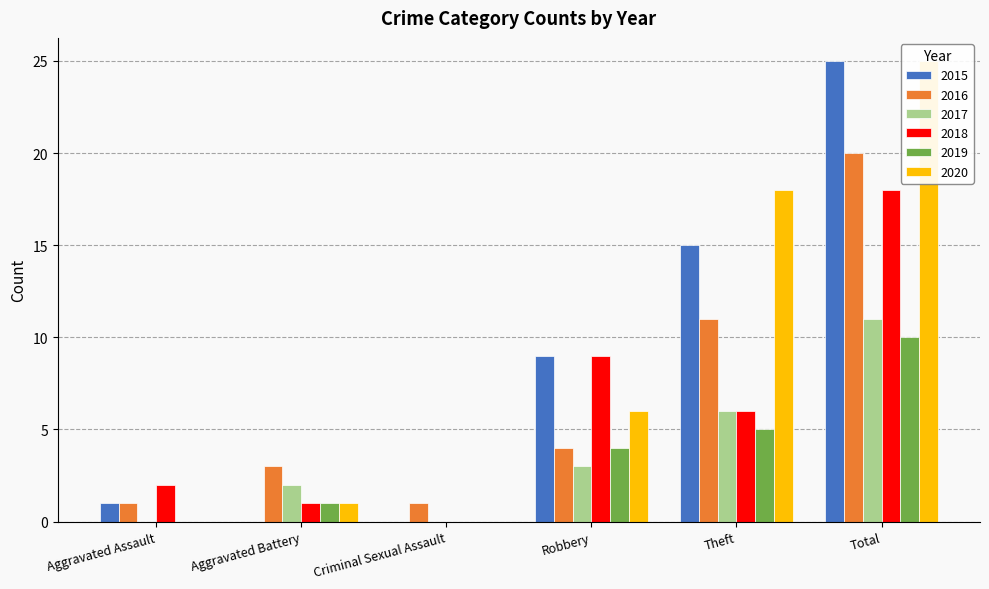

What are all the series names shown in the legend?

2015, 2016, 2017, 2018, 2019, 2020